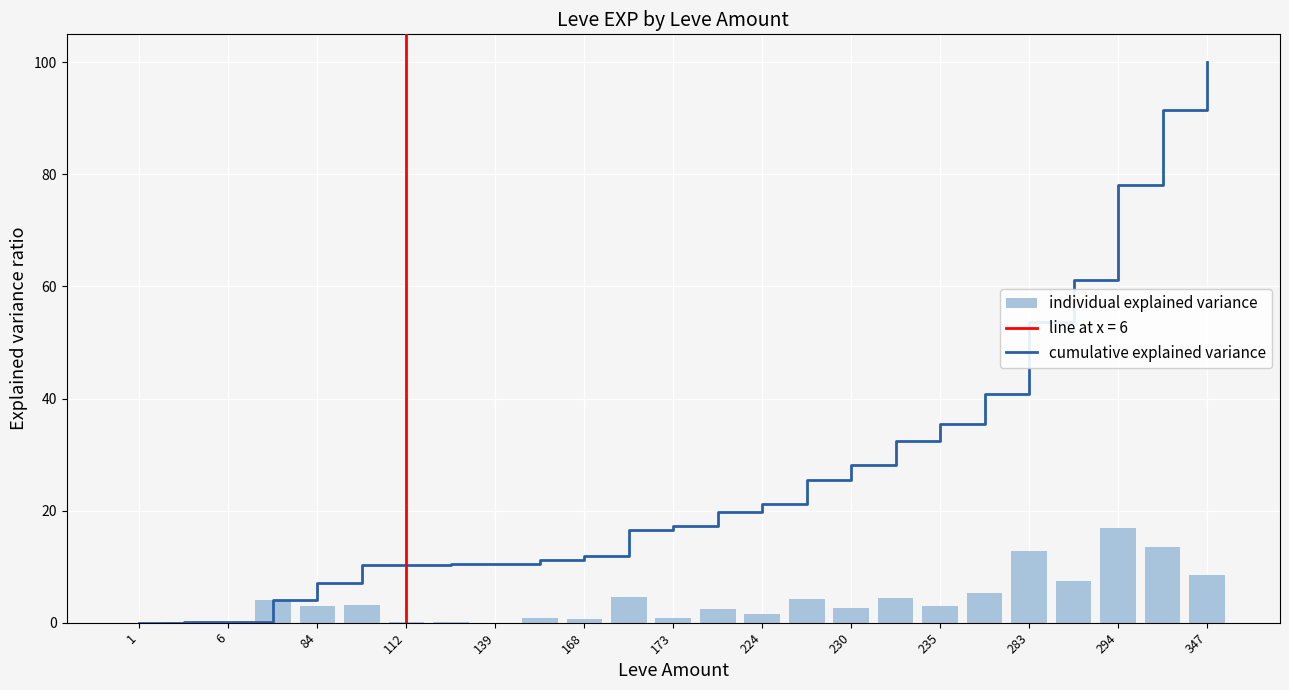

Is the value of cumulative explained variance at 283 greater than the value of individual explained variance at 168?

Yes